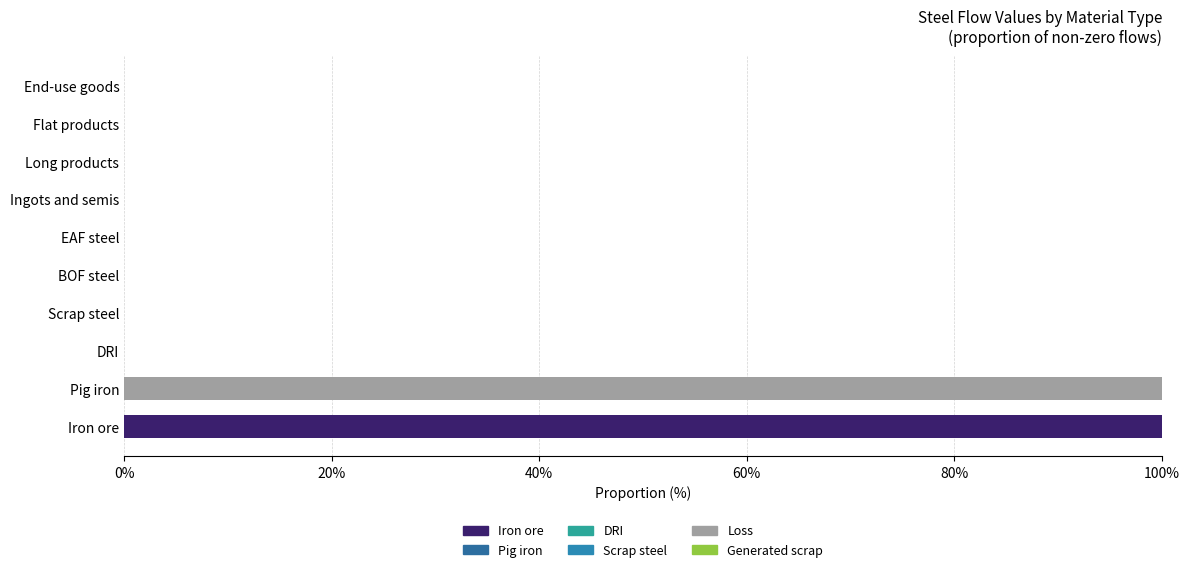

How many series are shown in this chart?

2